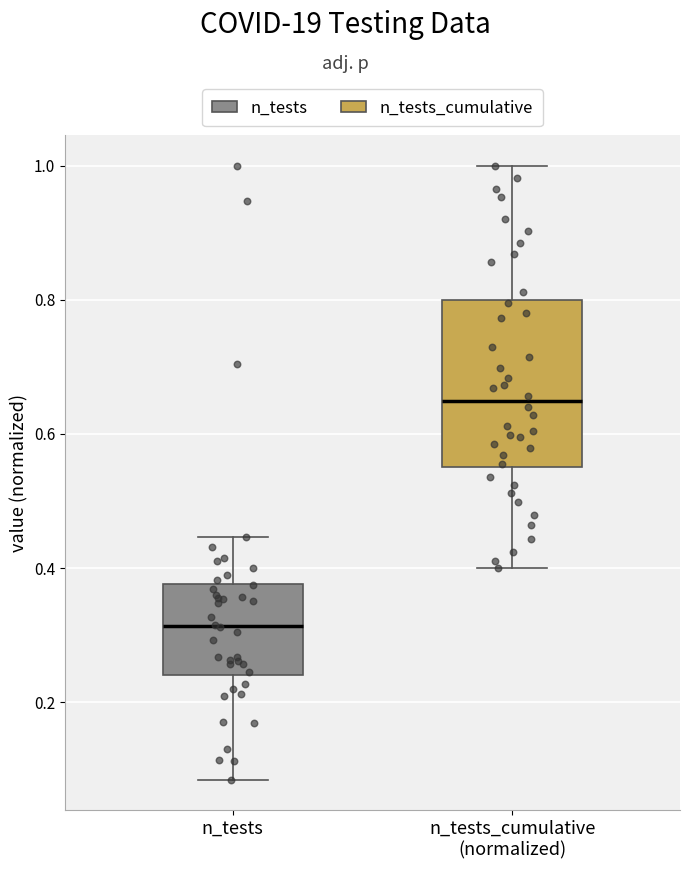

Which box is the tallest, from its lower edge to its upper edge?

n_tests_cumulative (normalized)